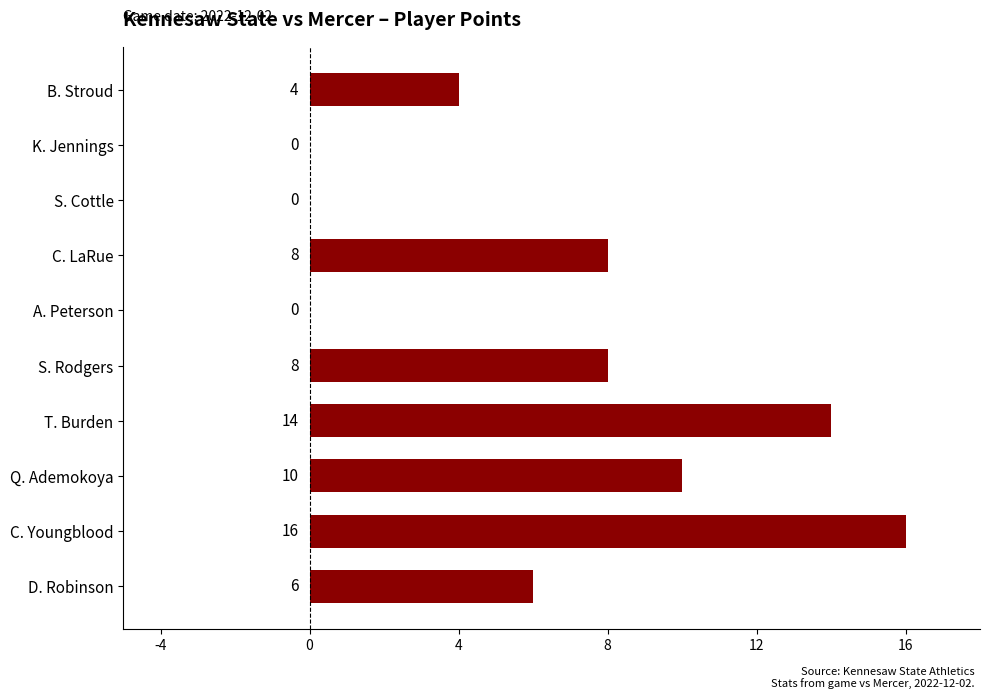

What is the ratio of the value at C. Youngblood to the value at S. Rodgers?

2.0